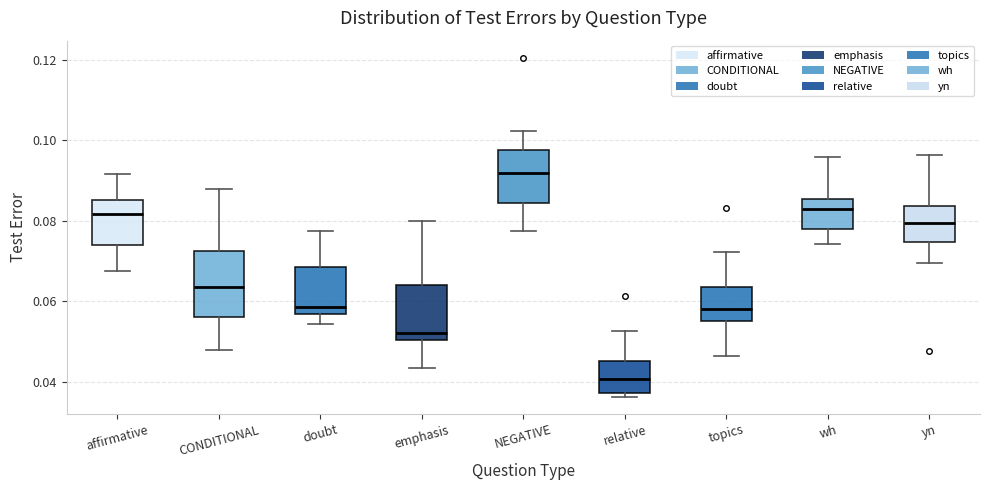

Which box's median line is the highest?

NEGATIVE